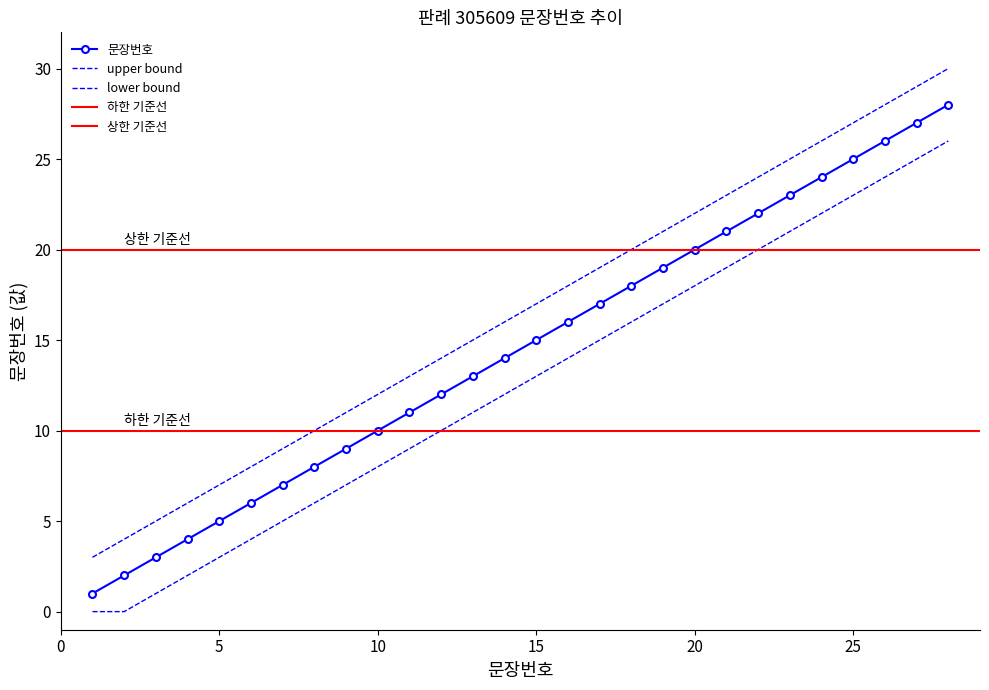

What is the difference between the second highest and second lowest values in the lower series?

25